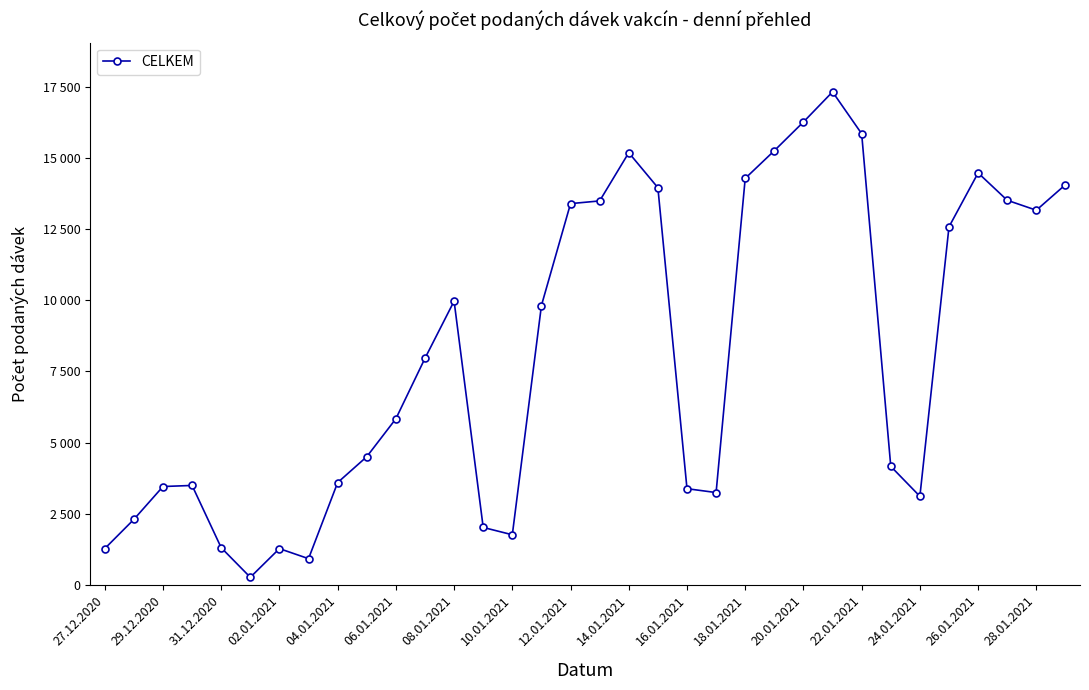

Is this an area chart (filled region under the line)?

No